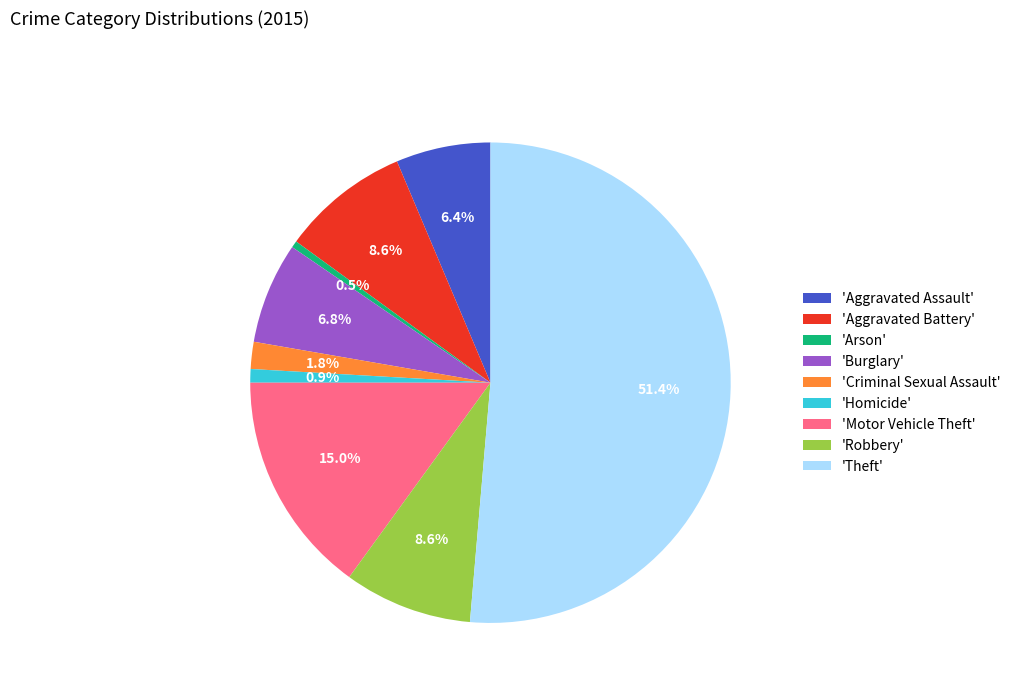

What percentage is NOT represented by 'Homicide'?

99.1%